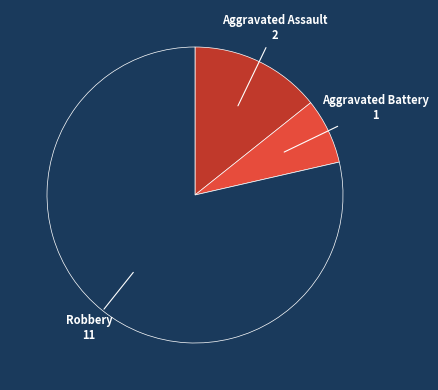

Is there a majority slice in this chart?

Yes